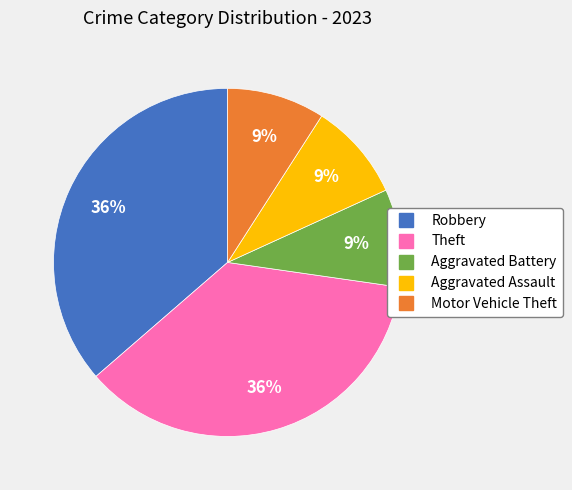

What percentage is the Motor Vehicle Theft slice, to the nearest percent?

9%